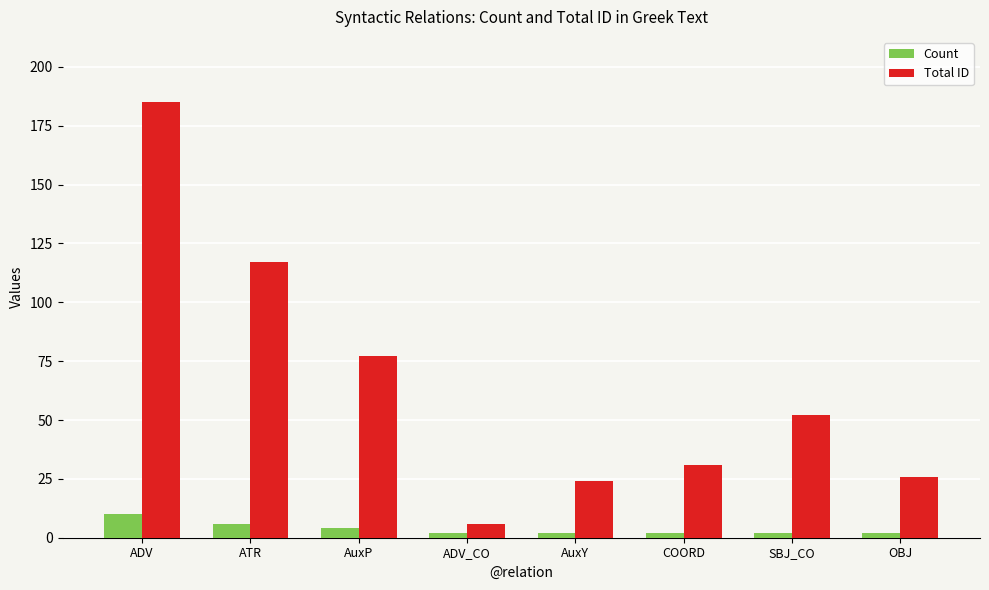

What is the maximum value shown in the chart?

185